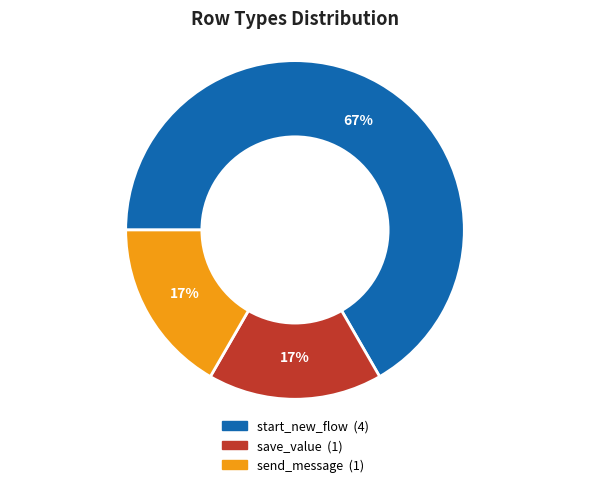

To the nearest percent, what is the average slice percentage?

33%